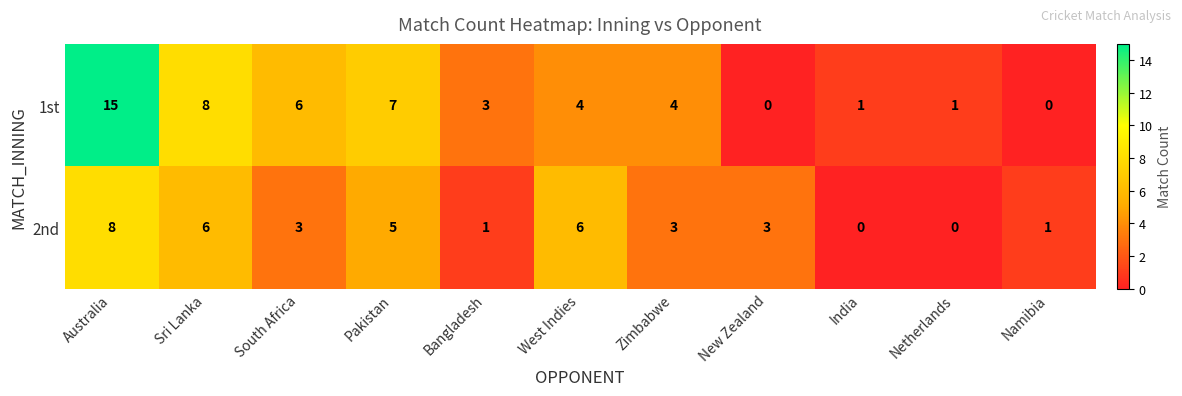

What is the average value of the 1st series?

4